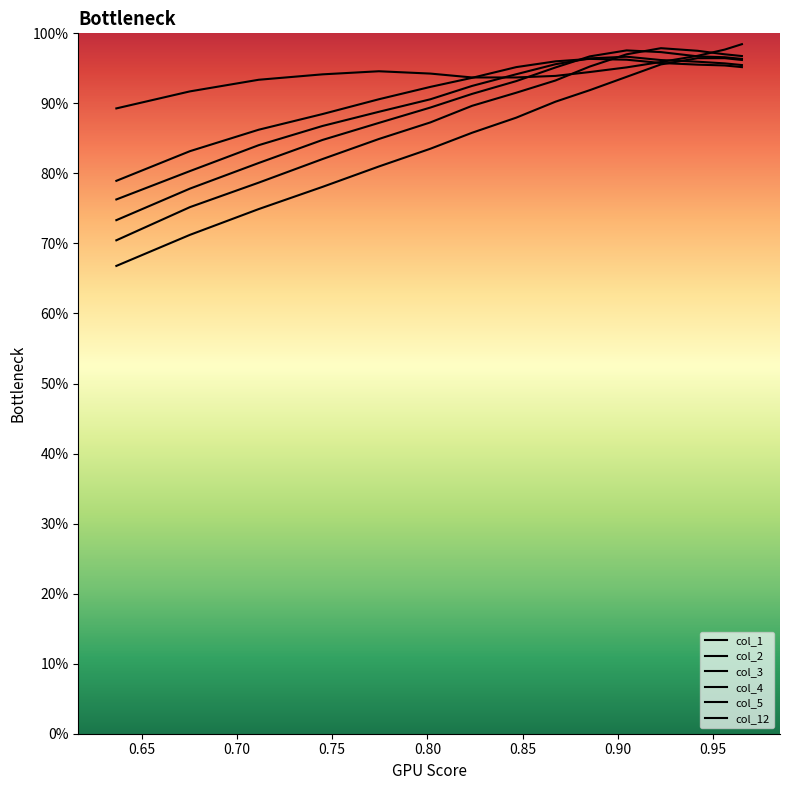

What is the highest value of the col_5 series?

1.0